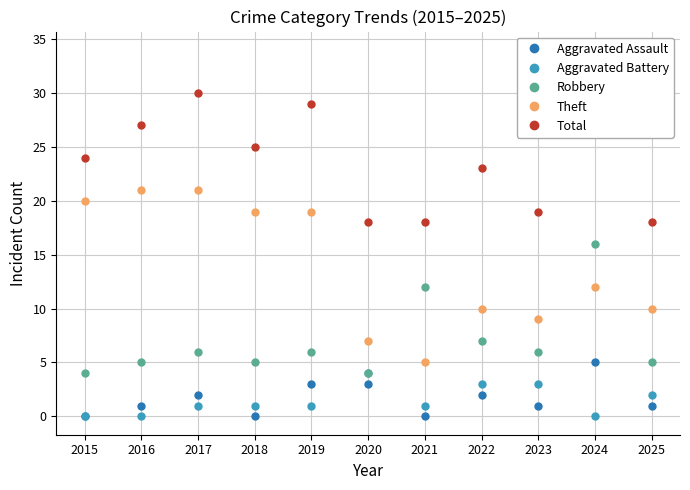

What is the maximum value shown in the chart?

34